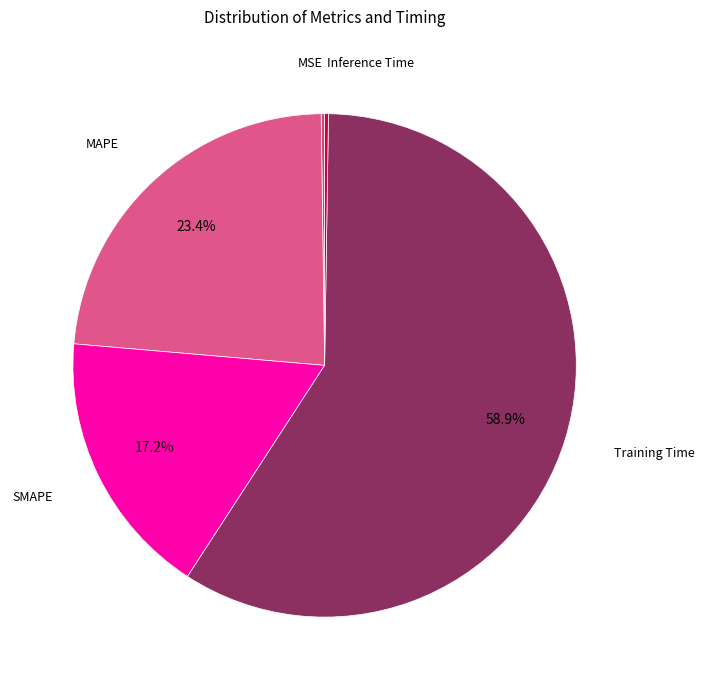

Does any single category account for the majority?

Yes